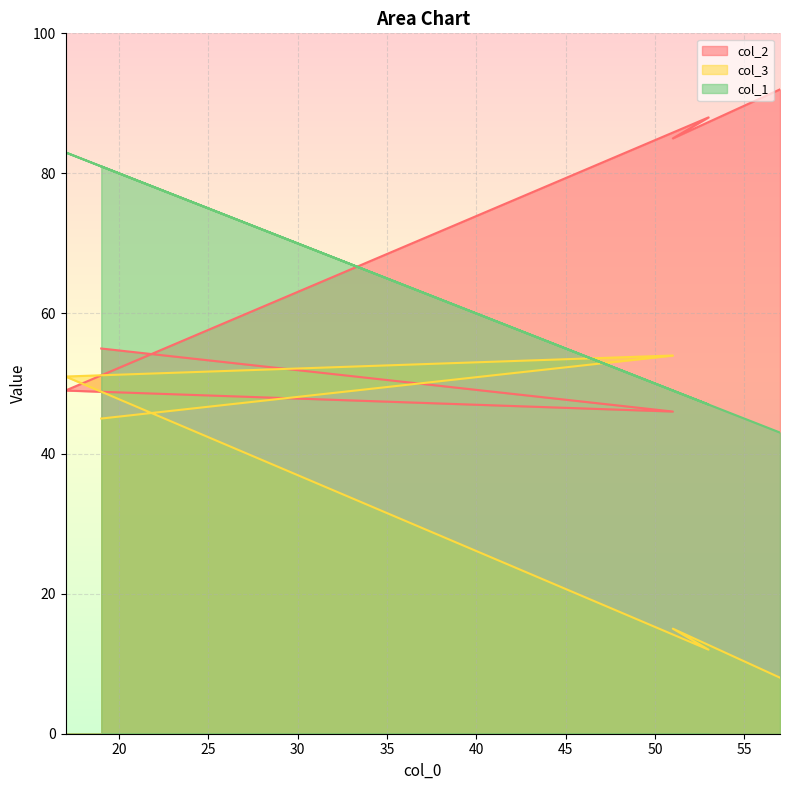

How many interior local peaks does the col_2 series have?

1